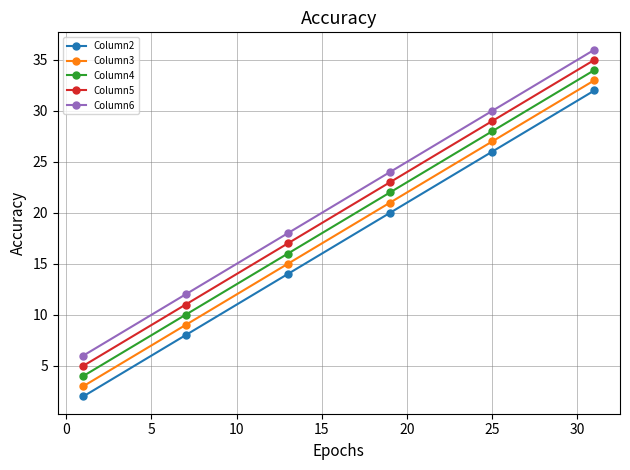

What is the maximum value shown in the chart?

36